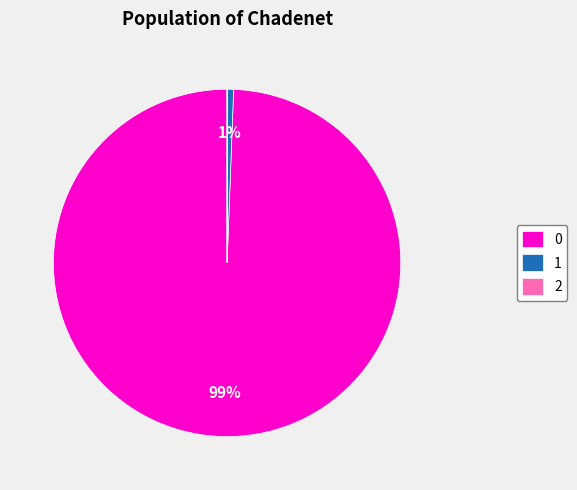

Does any single category account for the majority?

Yes